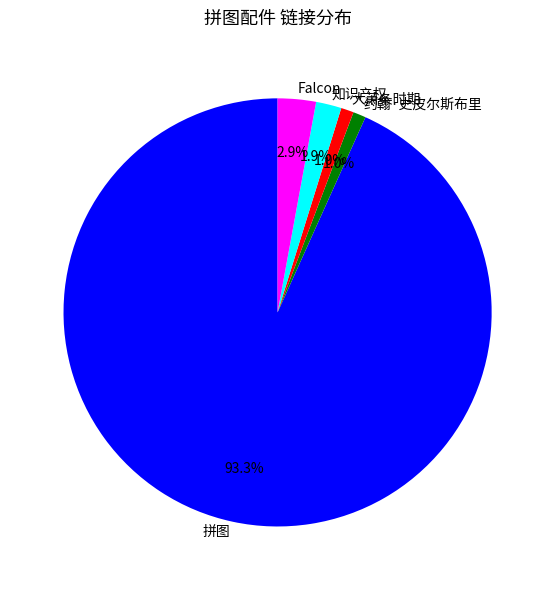

To the nearest percent, what is the difference between the largest and smallest slice percentages?

92%